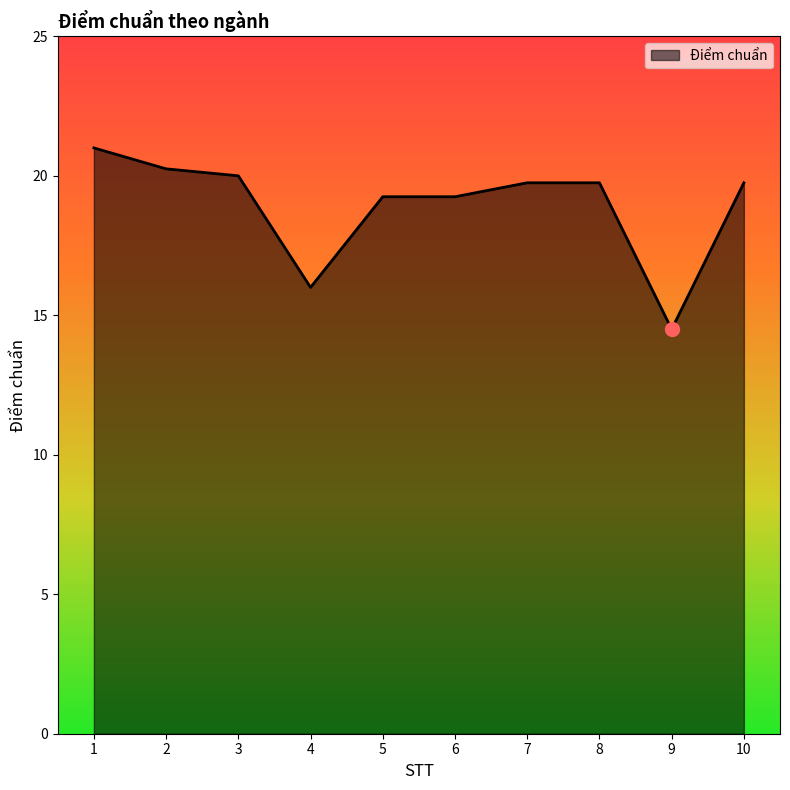

The chart shows a value of 8.3 at 7. True or false?

False